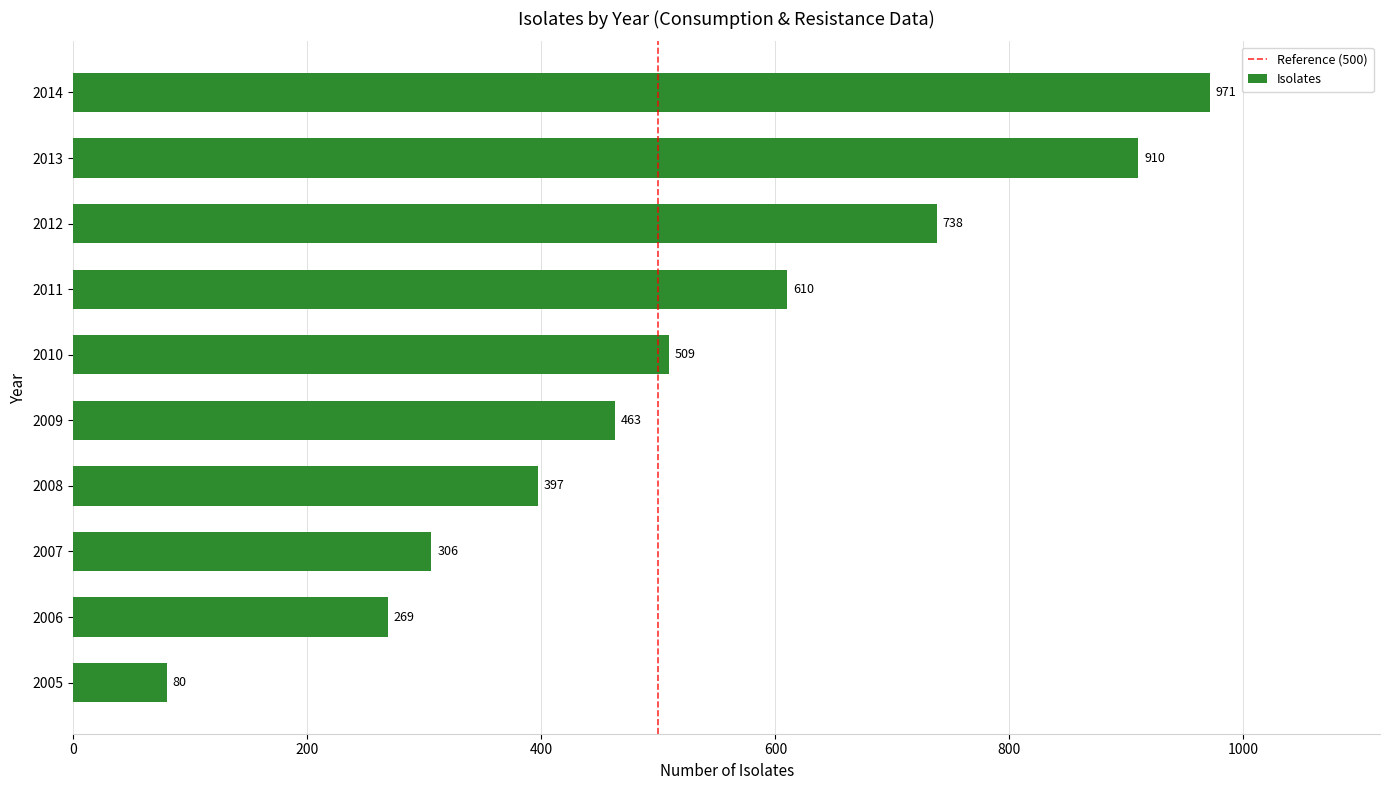

At which category does the chart reach its minimum across all series?

2005